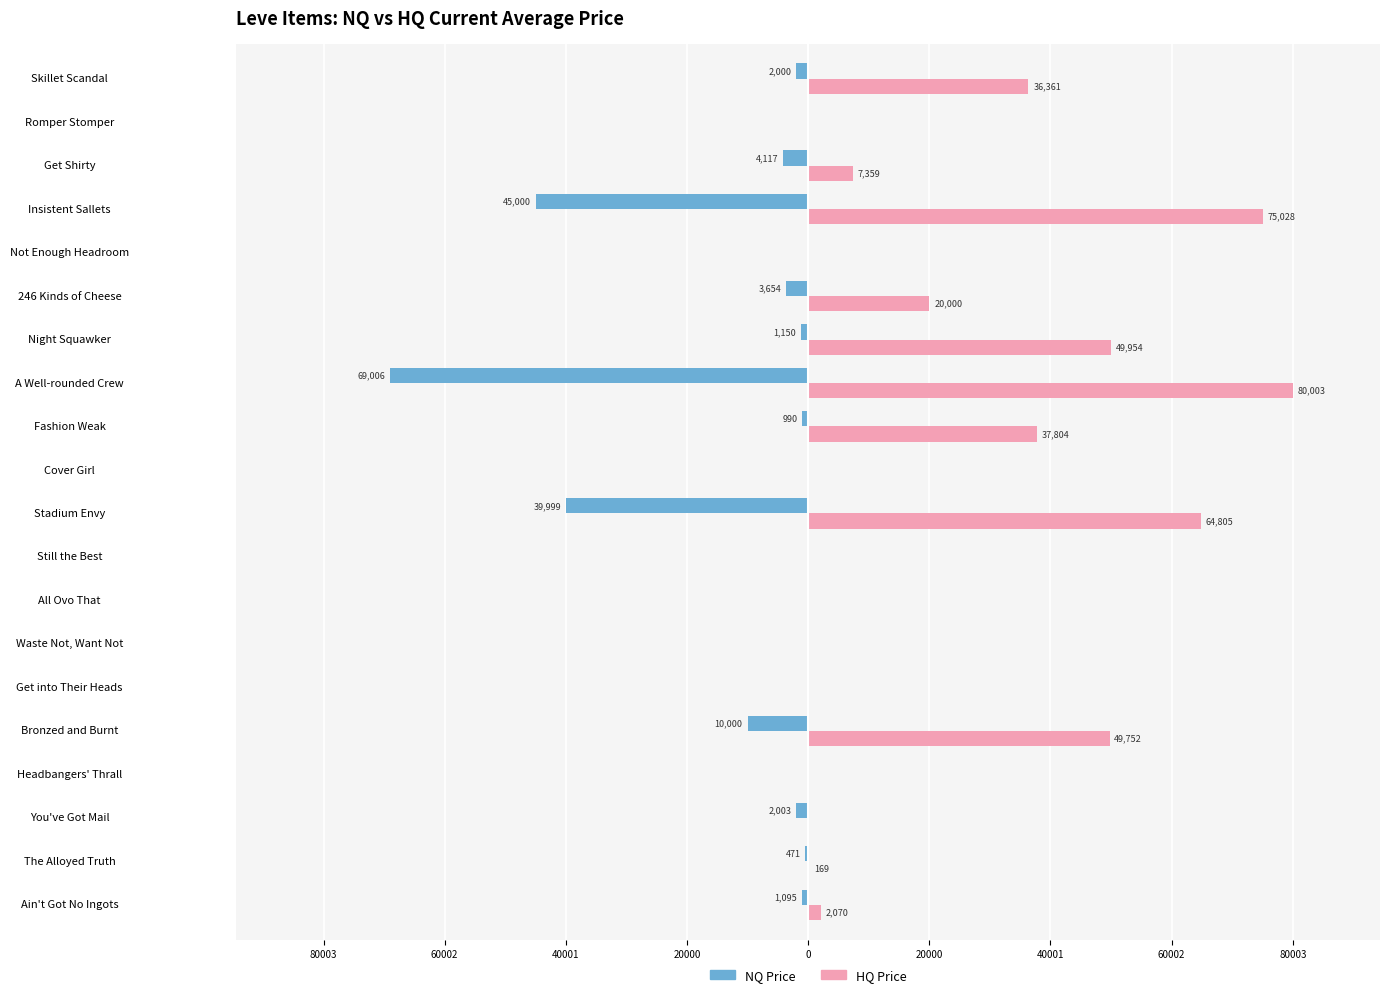

What are all the series names shown in the legend?

NQ Price, HQ Price